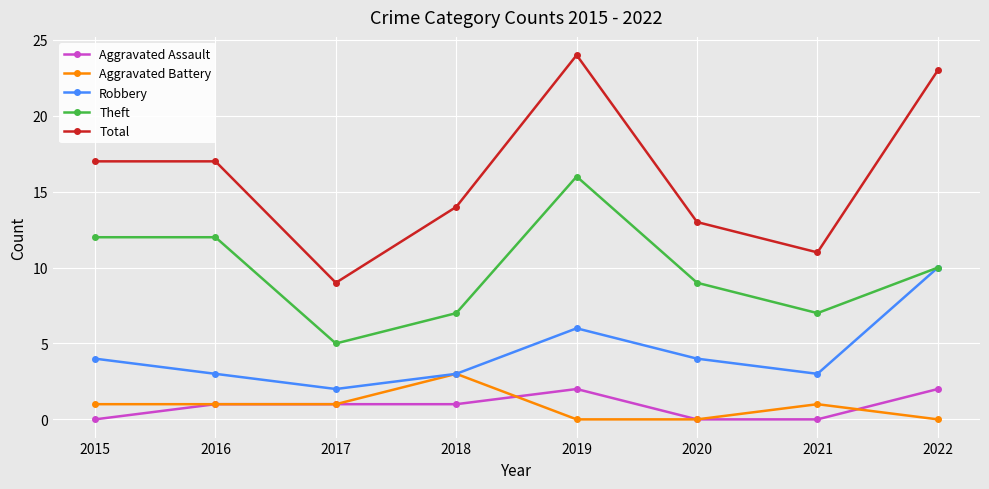

How many interior local valleys does the Robbery series have?

2